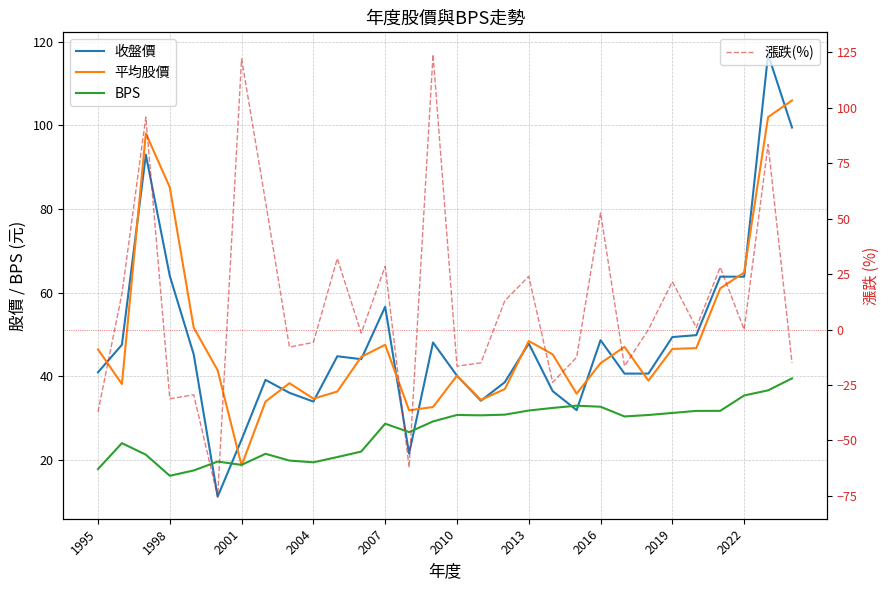

Between 17 and 21, which series saw the biggest shift?

漲跌(%)